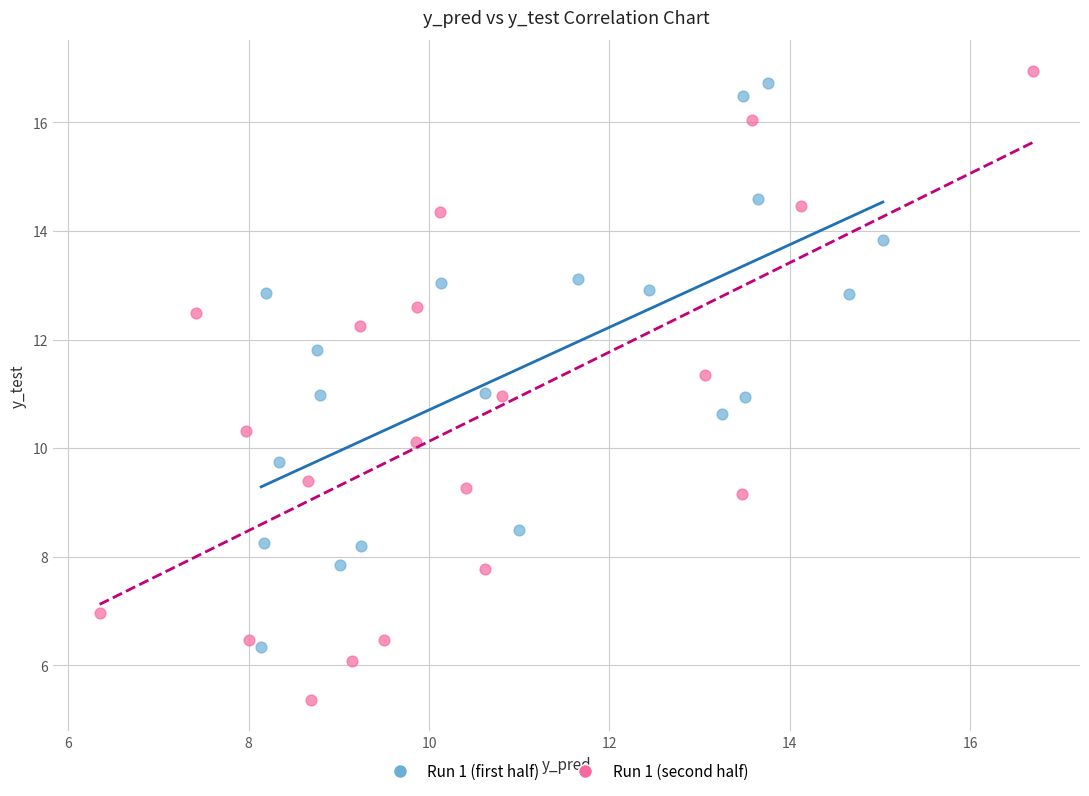

Which series has the widest spread of Y values?

Run 1 (second half)